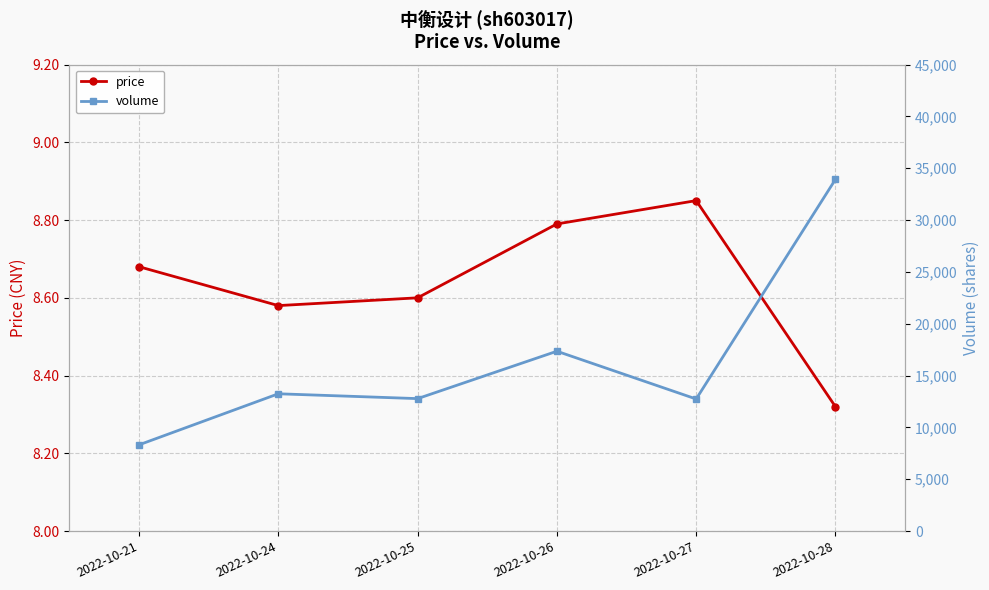

True or false: price has more than 1 interior local peaks.

False